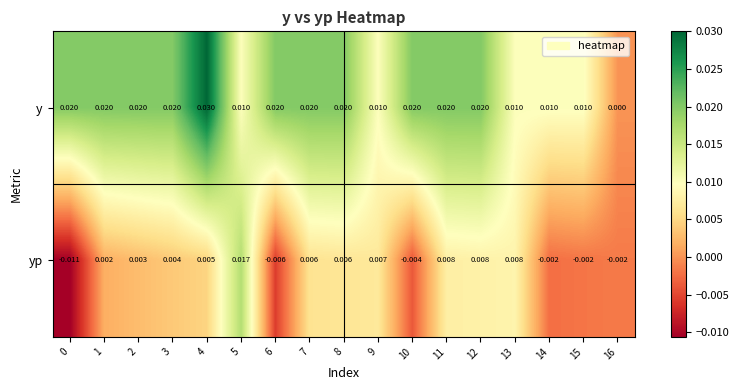

Rank the series by their maximum value, from lowest to highest.

yp, y